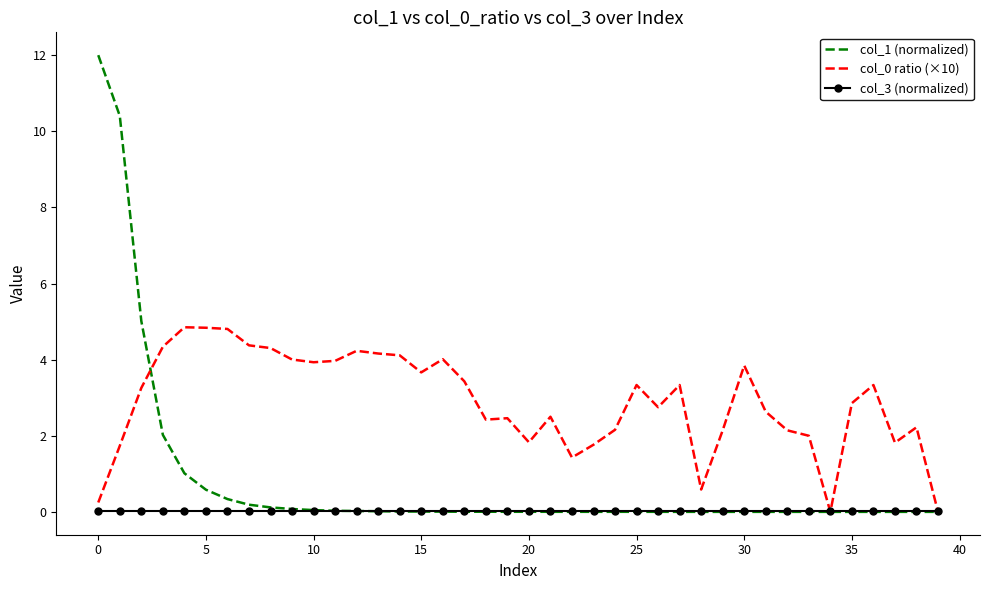

How many intersections are there between col_3 (normalized) and col_0 ratio (×10)?

3